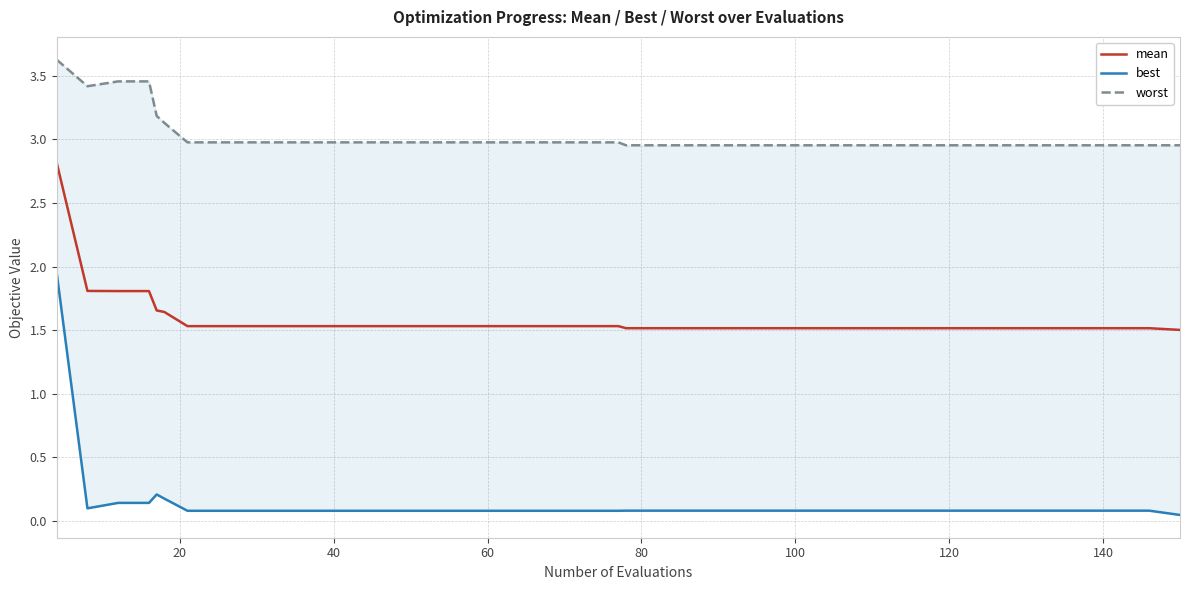

True or false: worst has more than 1 interior local peaks.

False